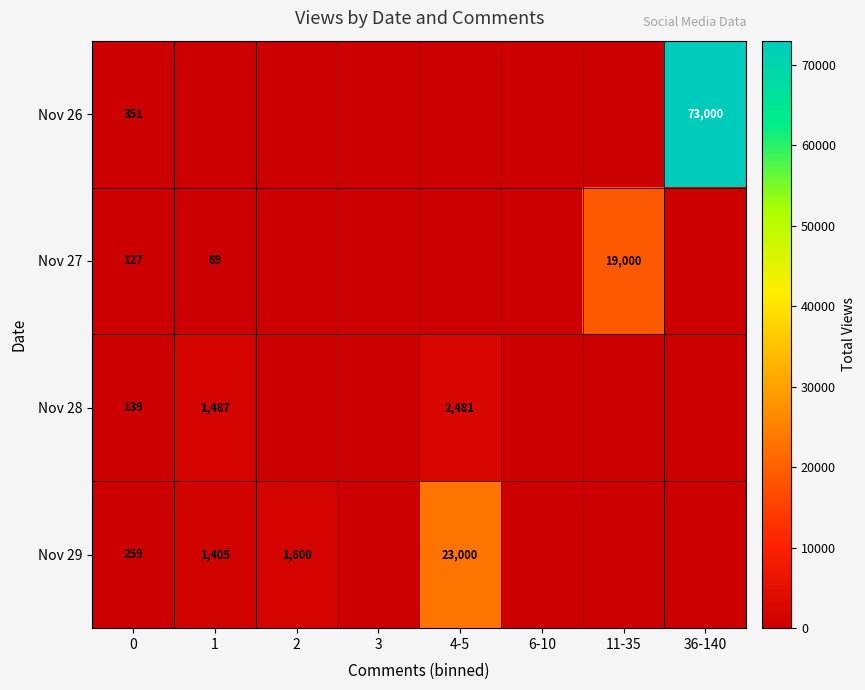

Is it true that Nov 26 equals 163 at 0?

False